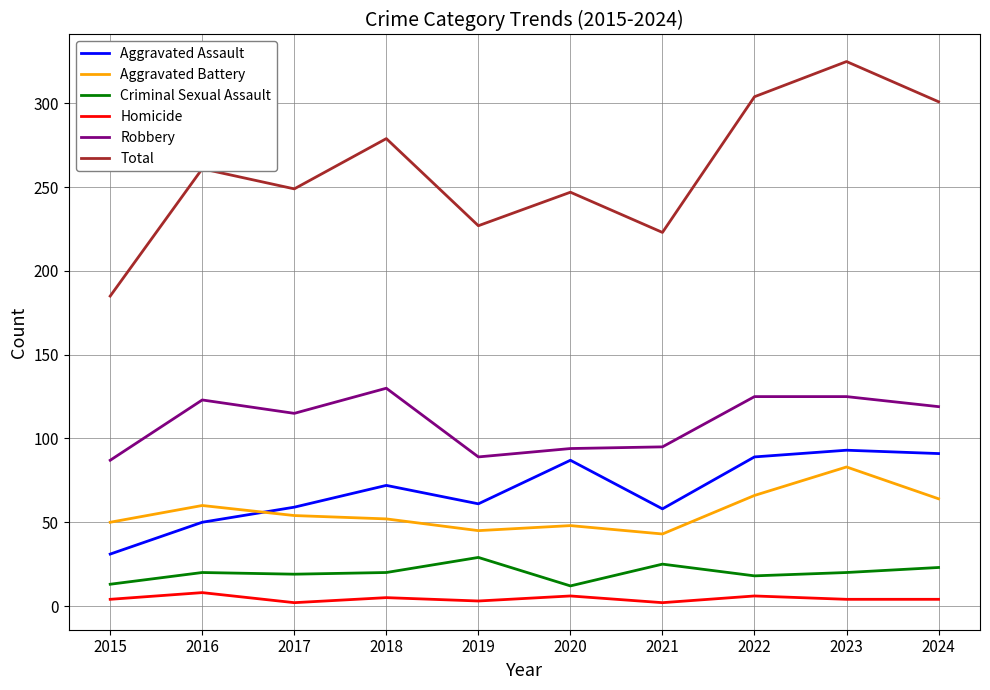

Between 2019 and 2022, which series saw the biggest shift?

Total